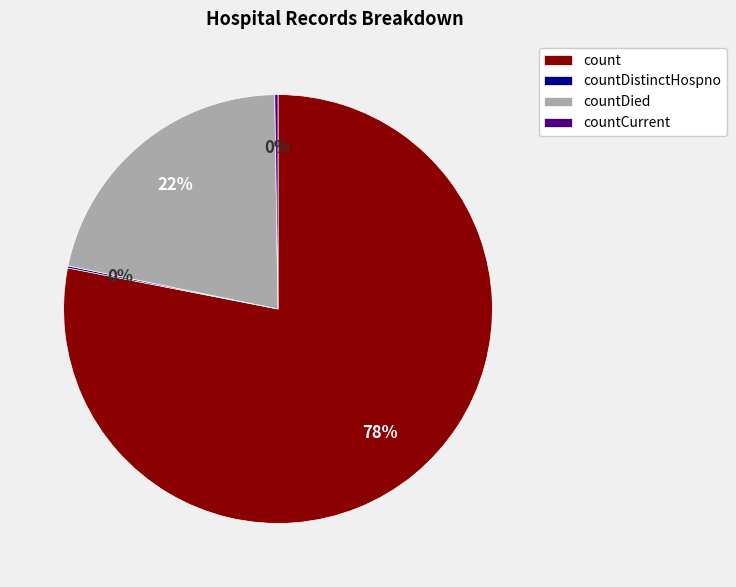

Which has a higher value, count or countDied?

count